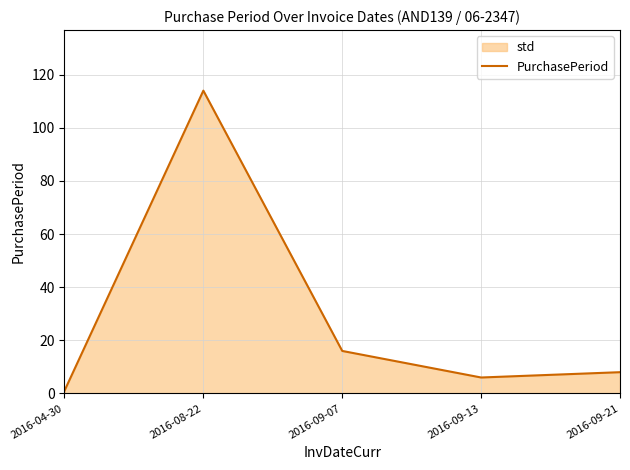

How many categories are shown in the chart?

5